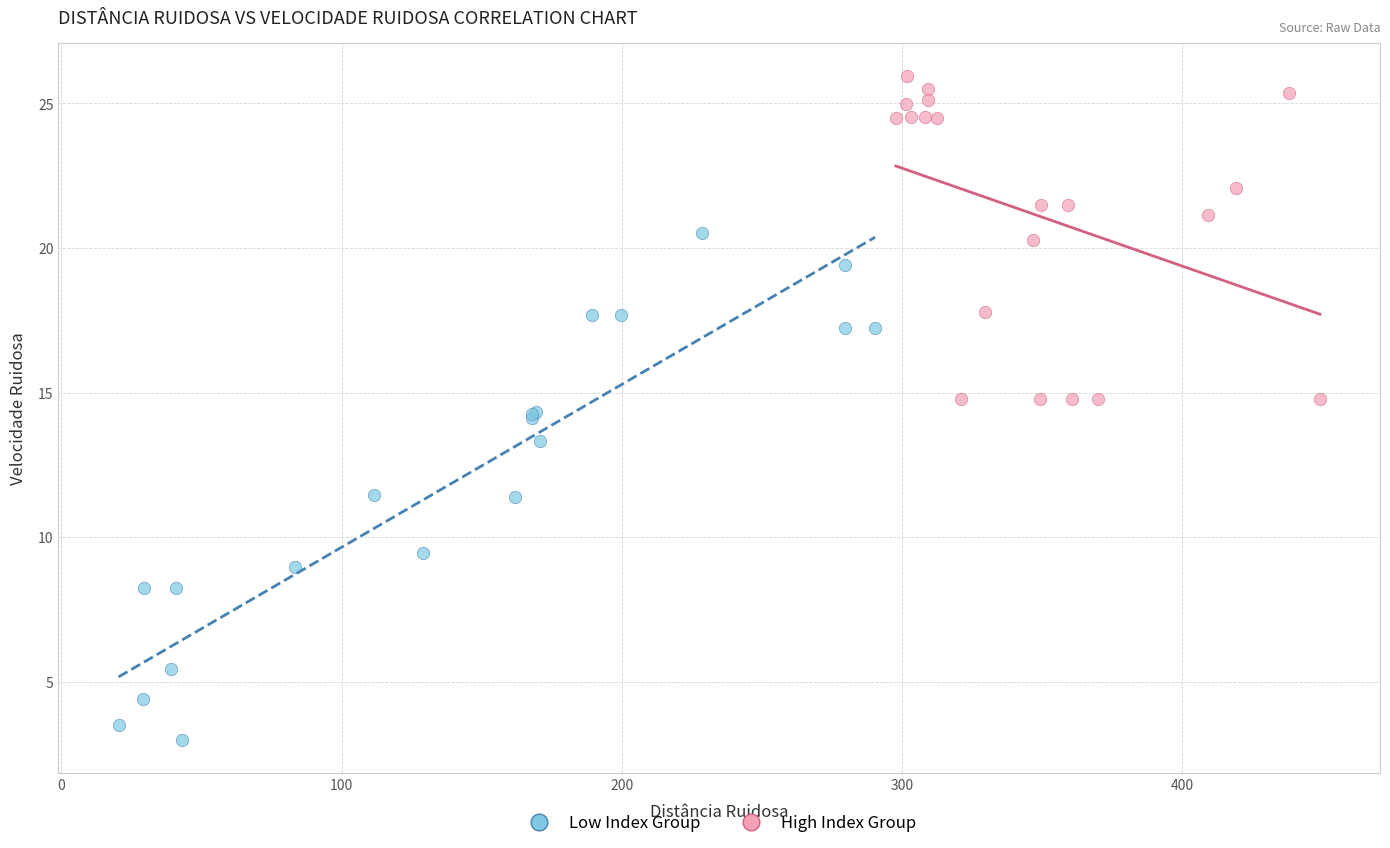

Which series reaches the minimum Y coordinate?

Low Index Group